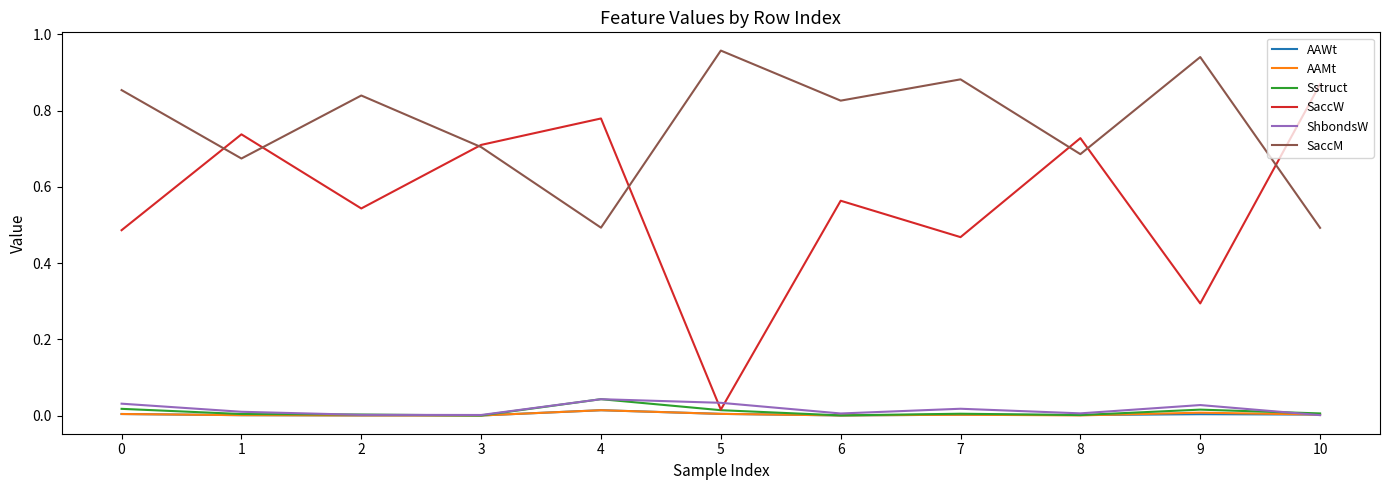

Which series has the largest total across all categories?

SaccM